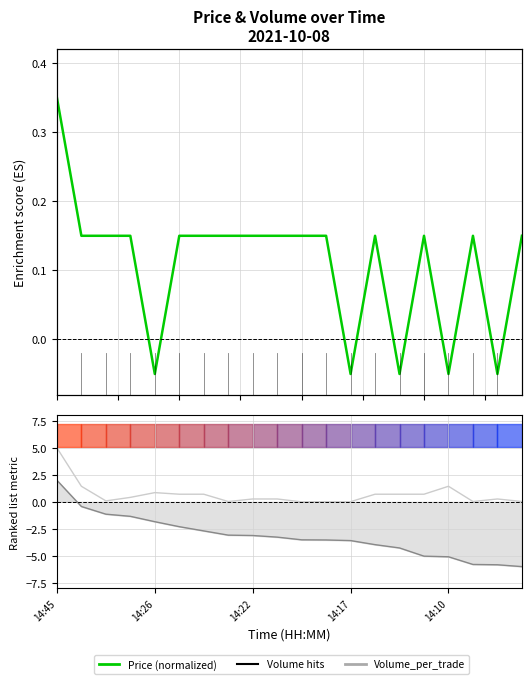

How many lines are shown in the chart?

3